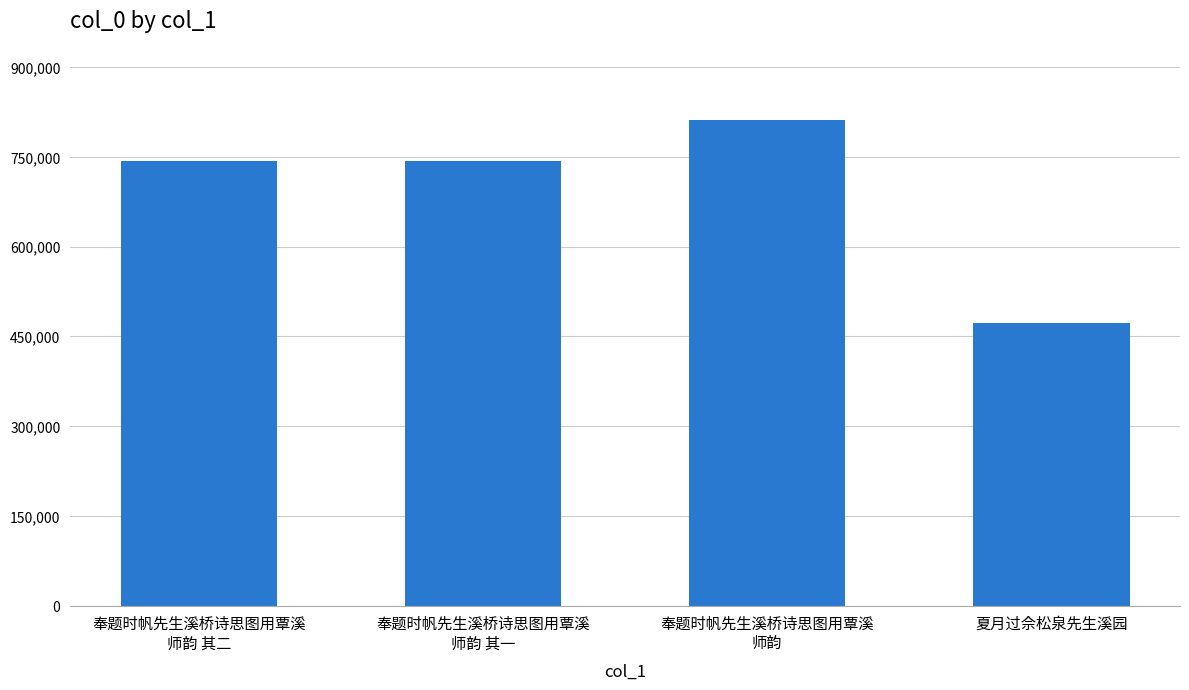

The value at 奉题时帆先生溪桥诗思图用覃溪
师韵 其二 is 1161805. True or false?

False